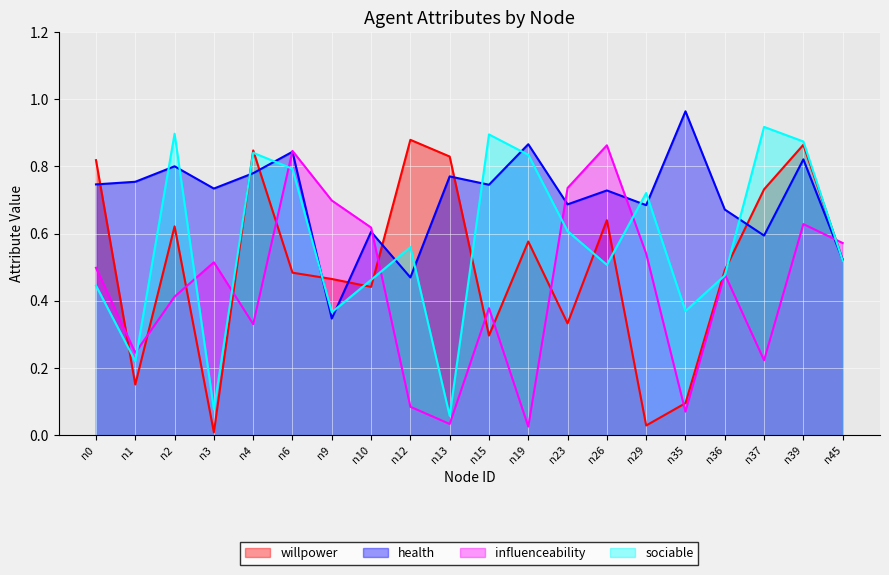

What are all the series names shown in the legend?

willpower, health, influenceability, sociable